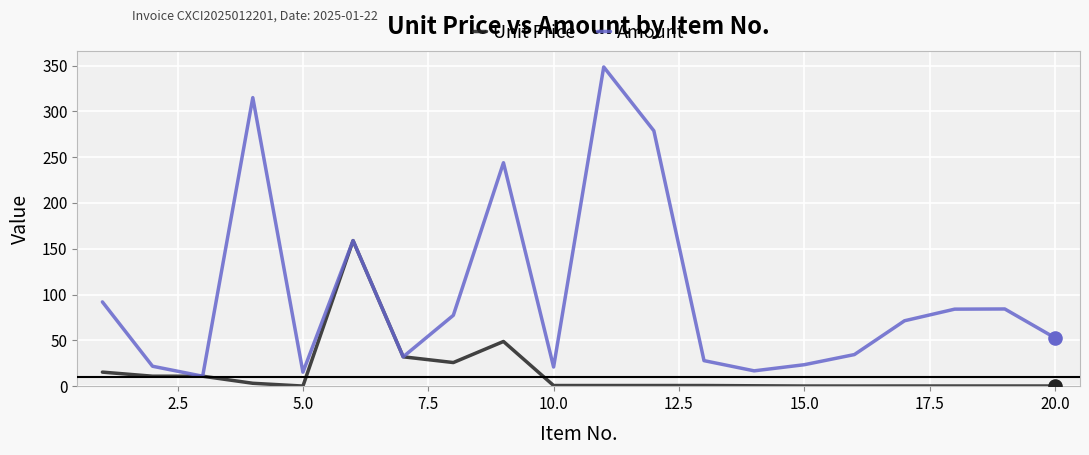

Which series has the largest range (max minus min)?

Amount